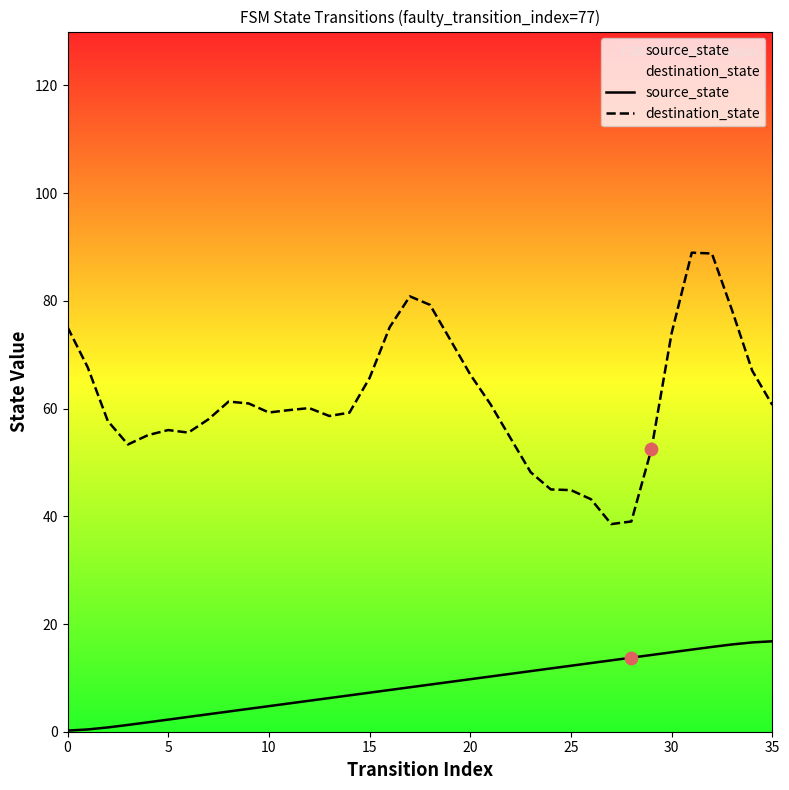

Which series contains the lowest Y value?

source_state